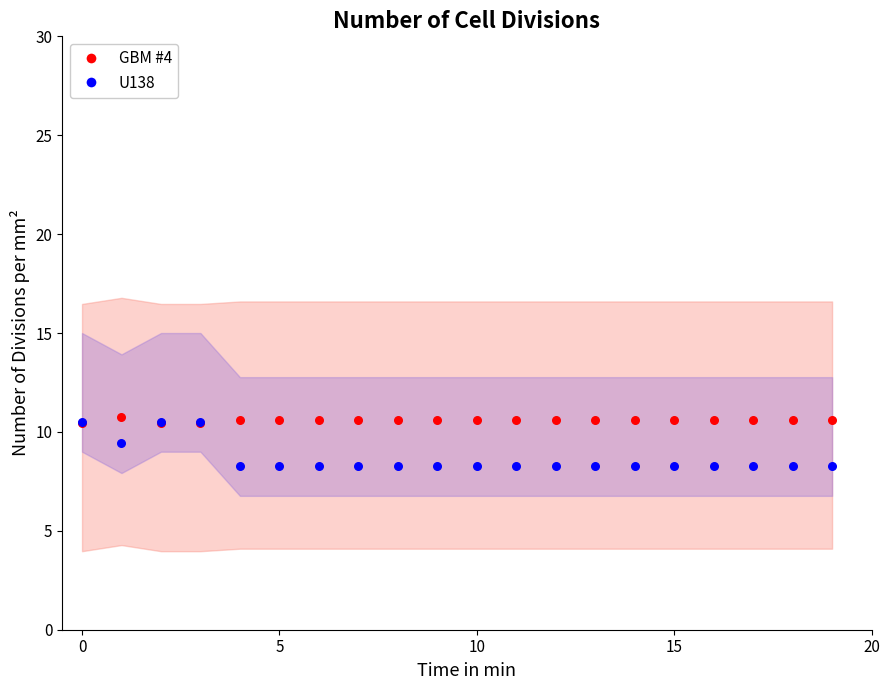

What are all the series names shown in the legend?

GBM #4, U138